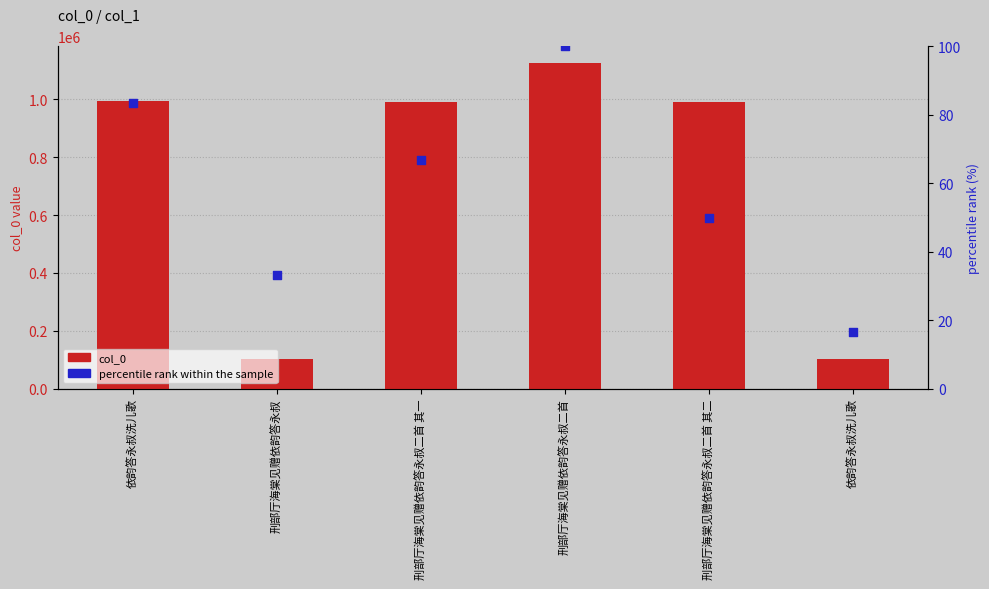

Which series has the widest spread of Y values?

col_0